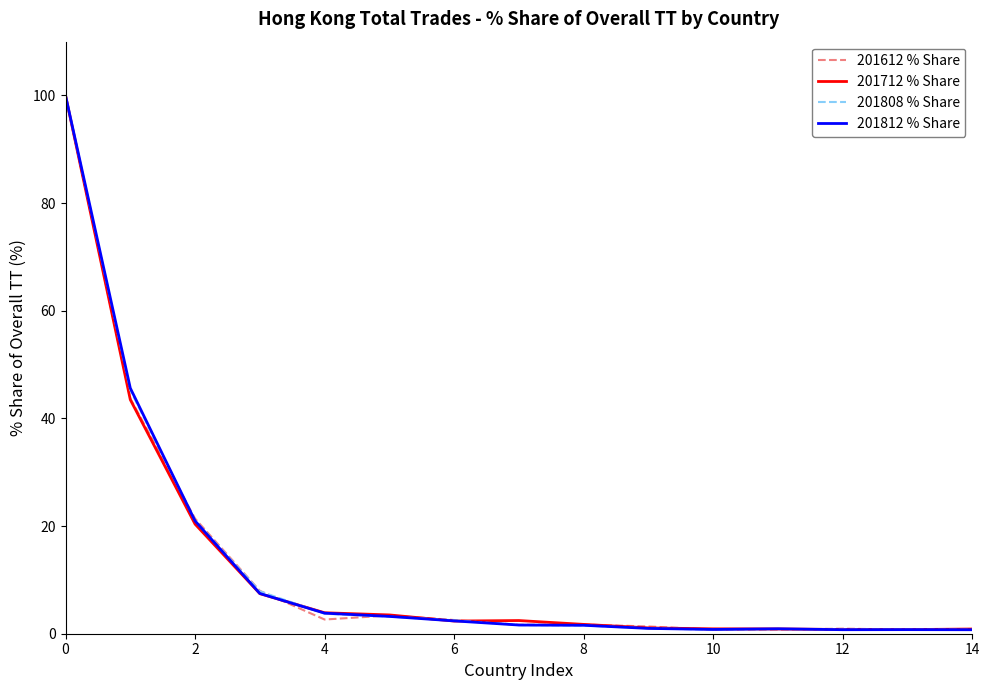

What is the maximum value for 201808 % Share?

100.0